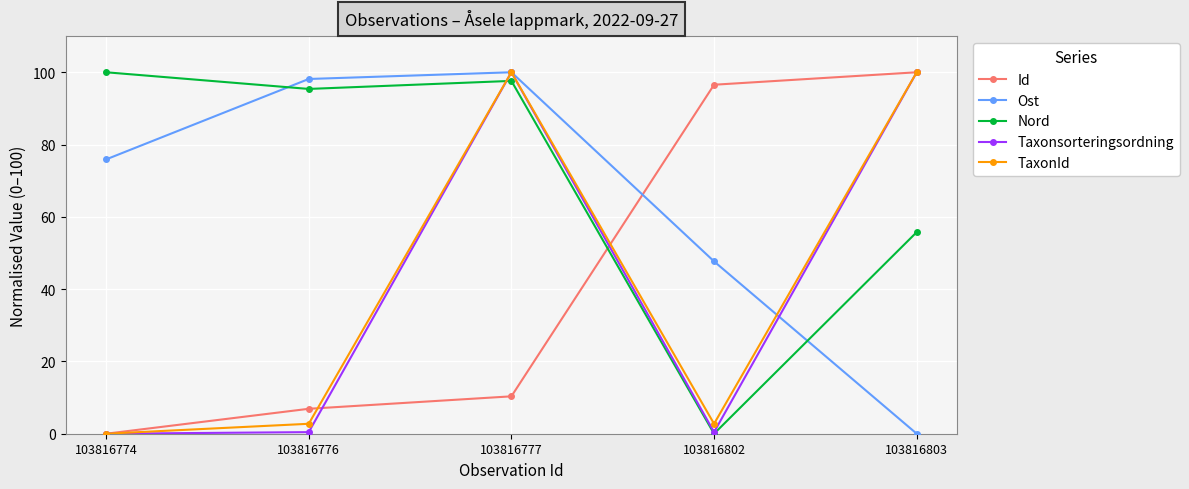

What are all the series names shown in the legend?

Id, Ost, Nord, Taxonsorteringsordning, TaxonId